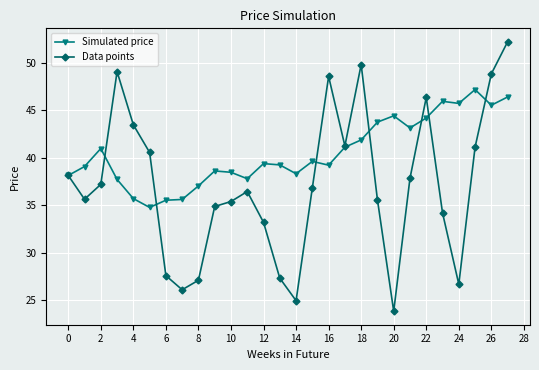

True or false: Simulated price and Data points intersect in this chart.

True